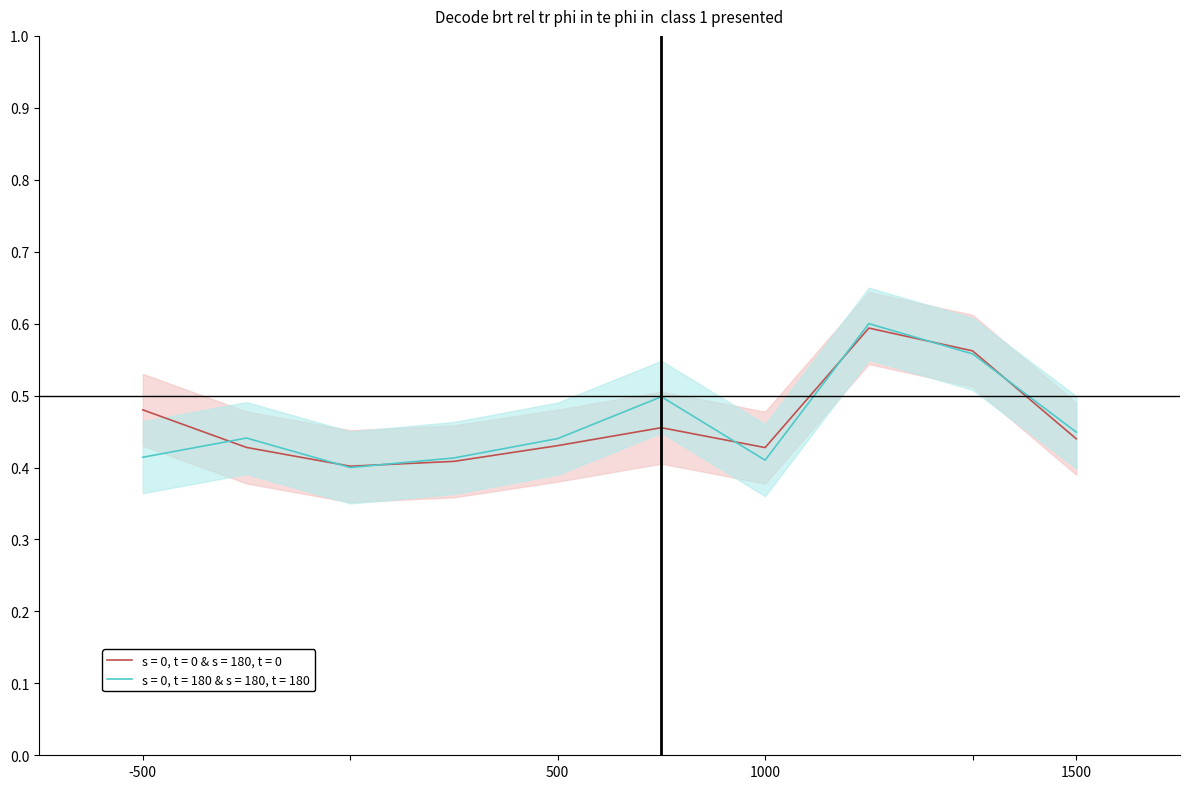

Is the value of s = 0, t = 180 & s = 180, t = 180 at -500 greater than the value of s = 0, t = 0 & s = 180, t = 0 at -500?

No